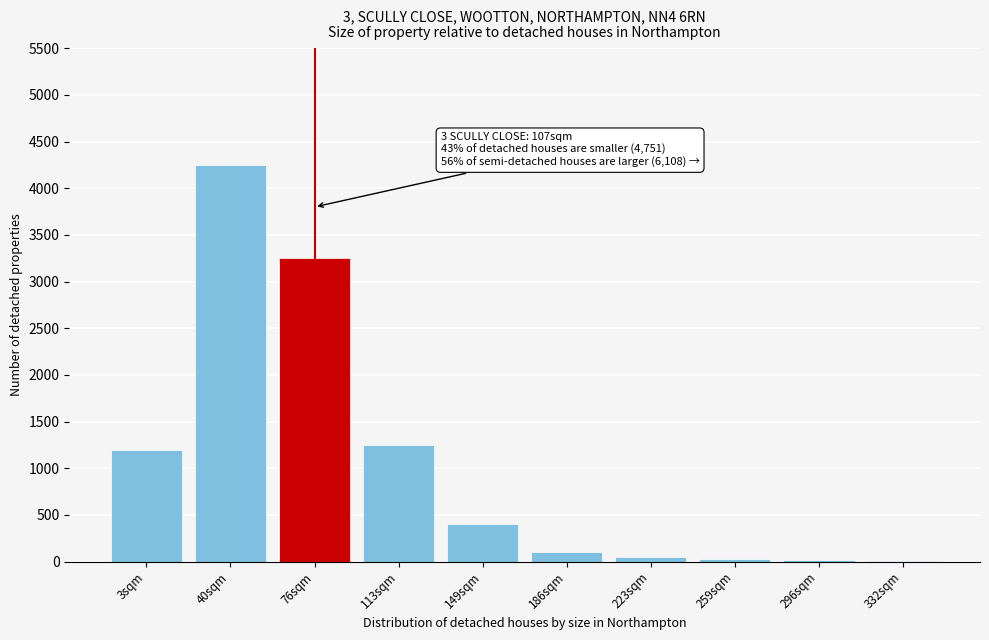

What is the sum of all values?

10560